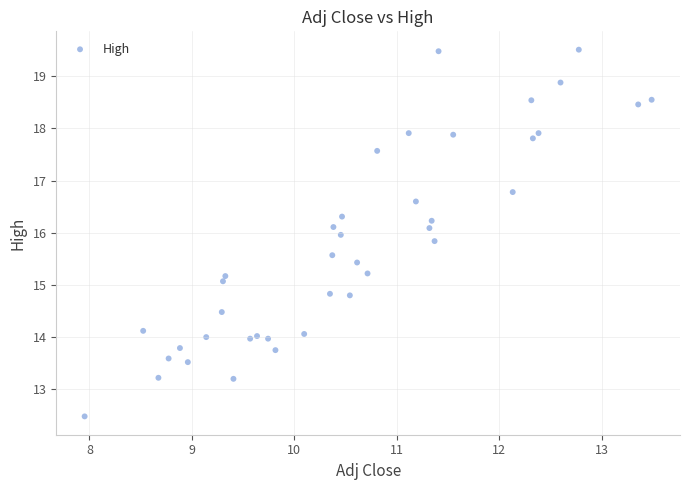

What is the range of Y values (max minus min)?

7.0